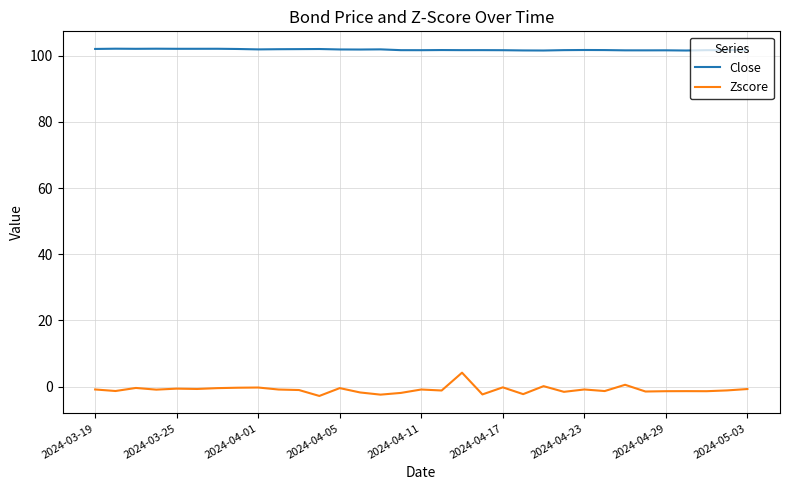

What is the average value of the Close series?

101.8